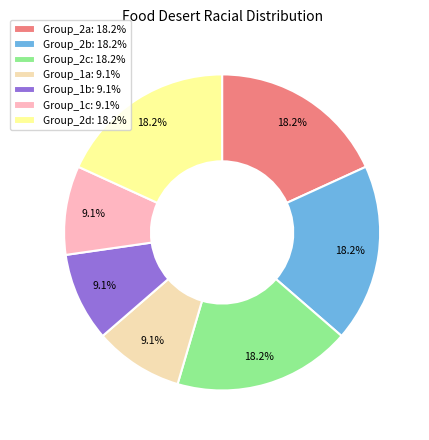

Does any single category account for the majority?

No